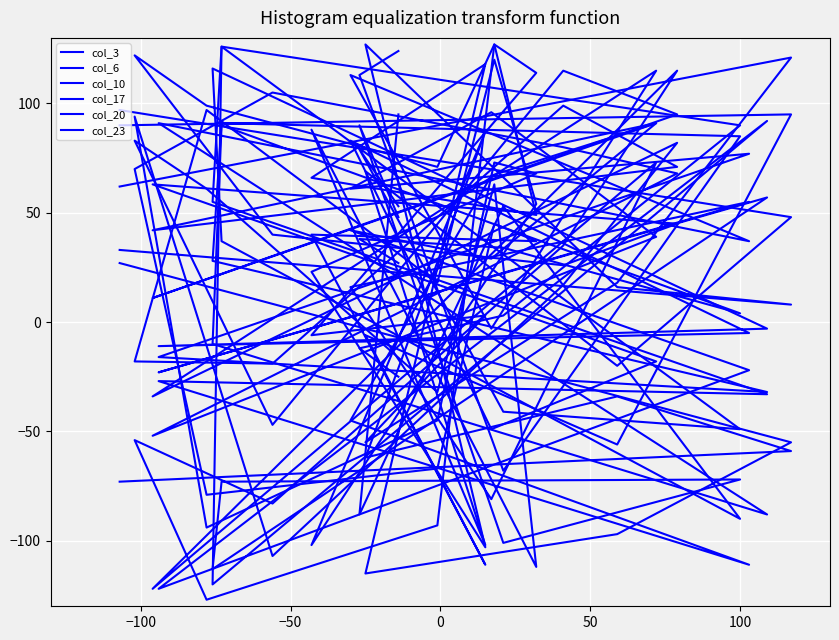

How many positive values does the col_3 series have?

14